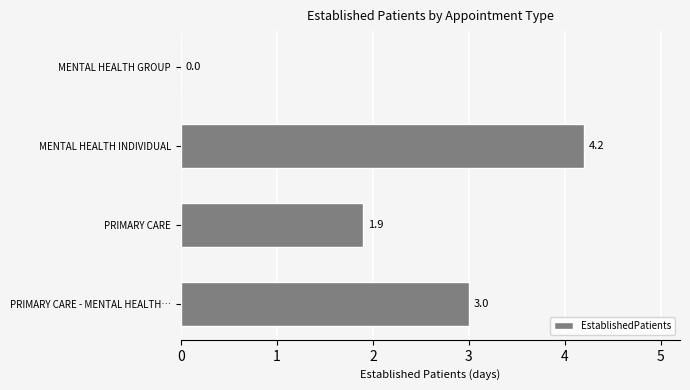

What is the change in value from MENTAL HEALTH GROUP to PRIMARY CARE - MENTAL HEALTH…?

+3.0